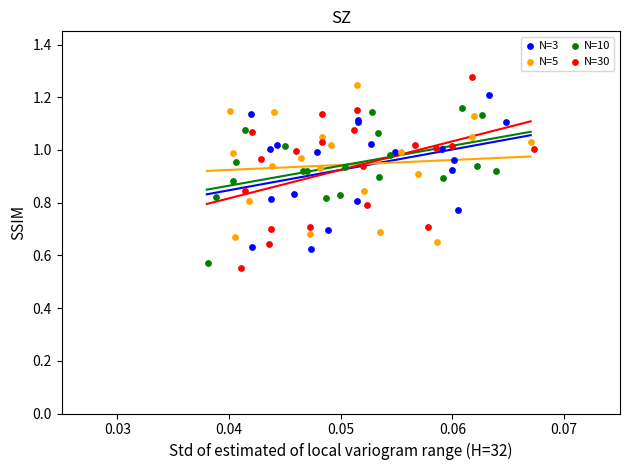

What are all the series names shown in the legend?

N=3, N=5, N=10, N=30